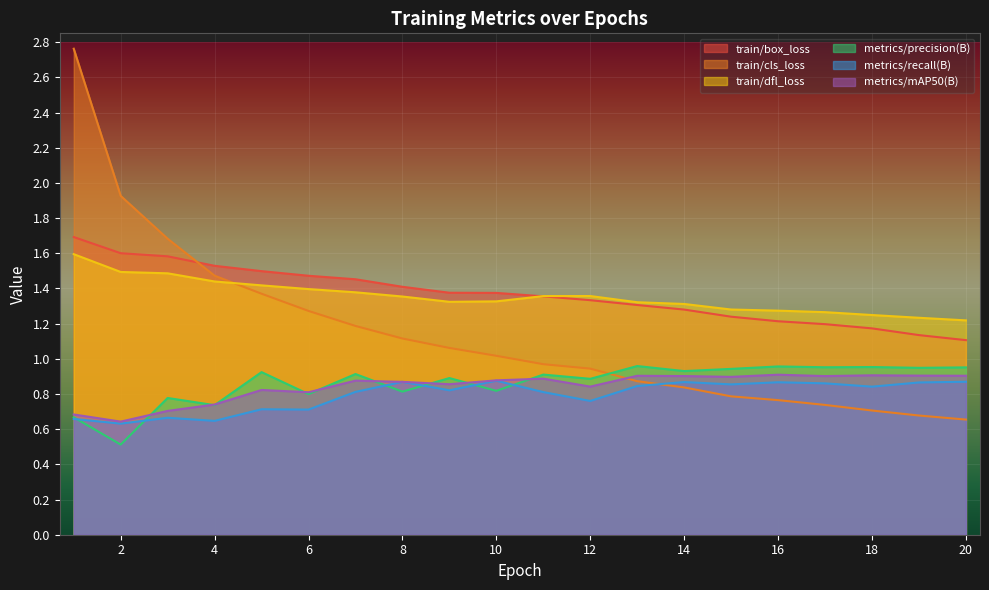

What is the greatest value displayed?

2.8